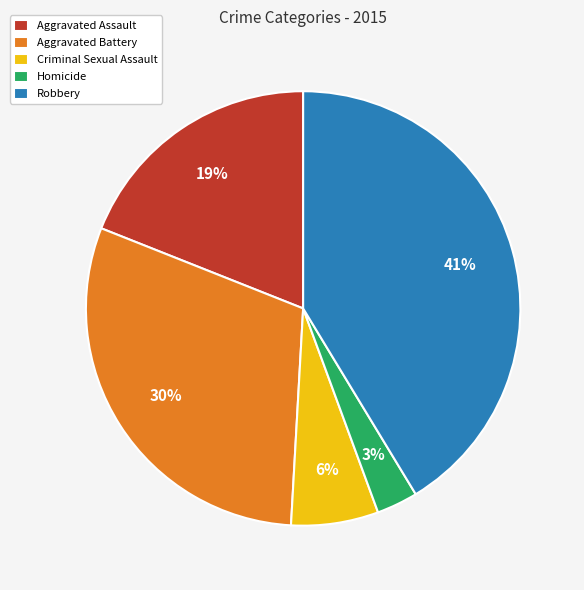

Which category has the smallest portion of the pie?

Homicide